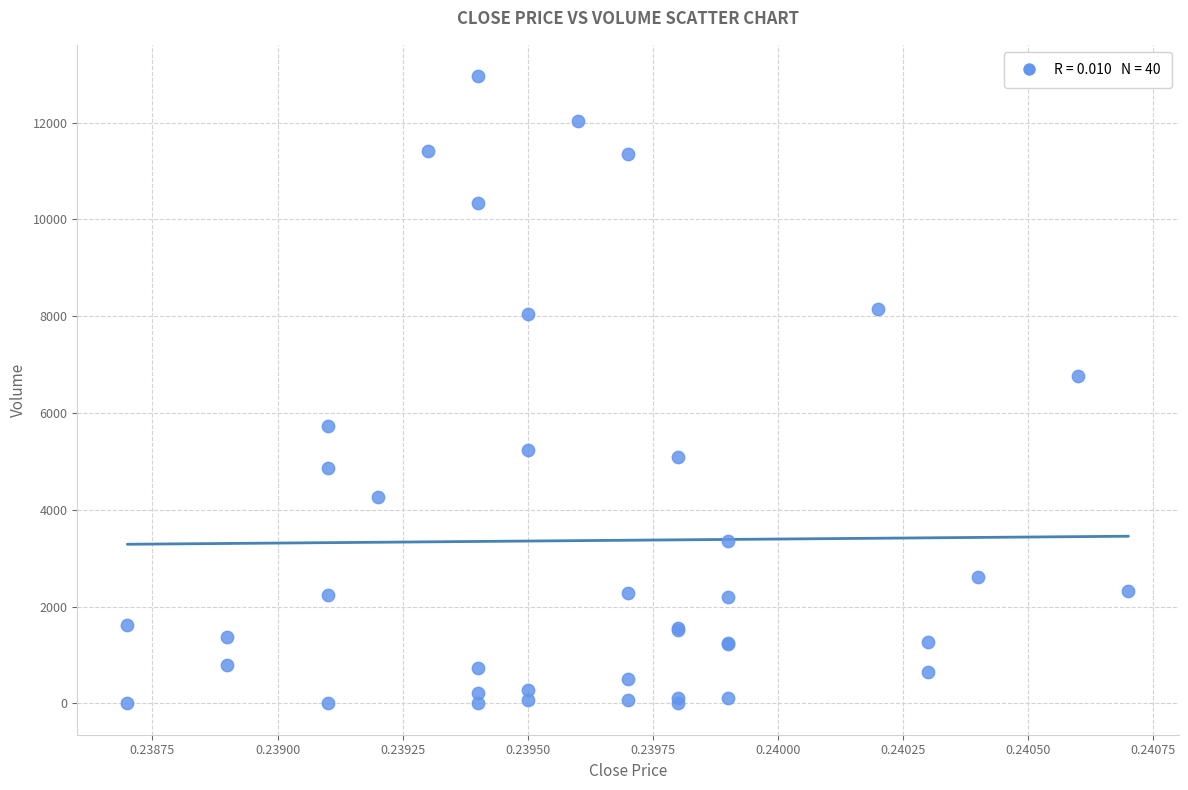

What Y value in the scatter plot is closest to 6480?

6768